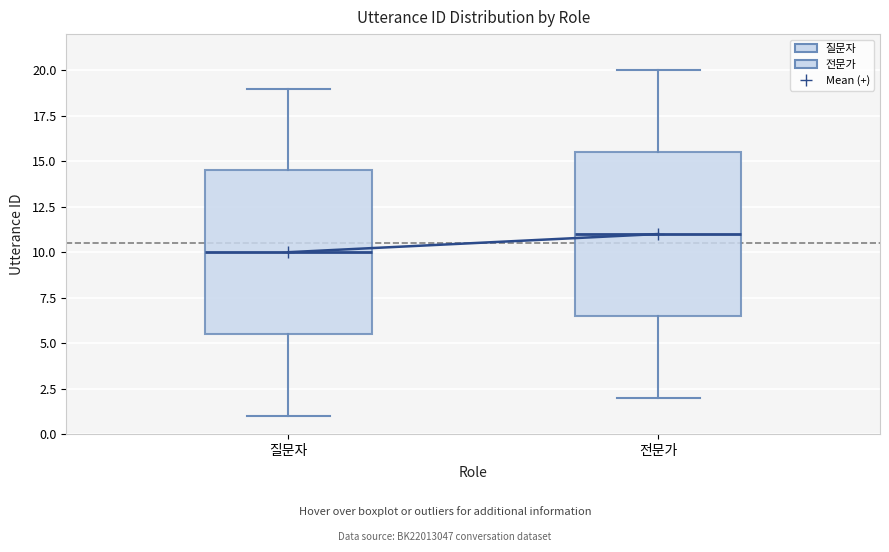

Which box's median line is the lowest?

질문자